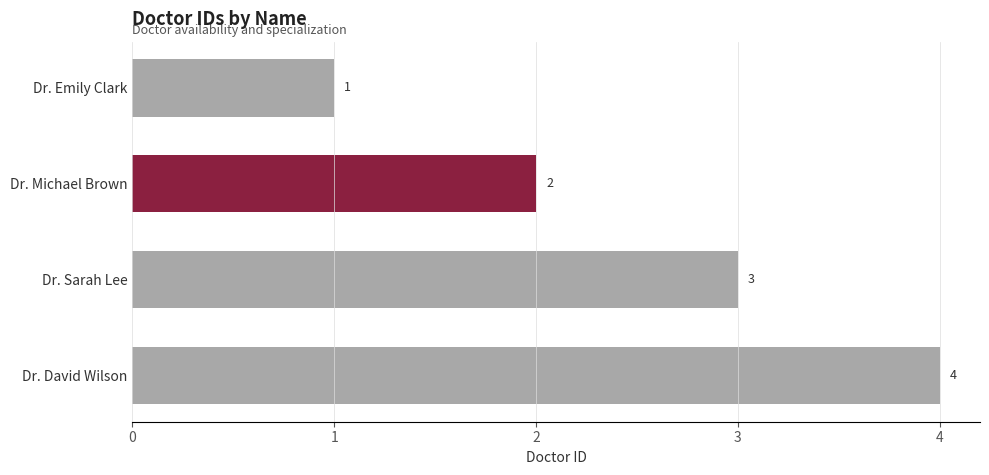

Approximately how many times larger is the value at Dr. David Wilson compared to Dr. Emily Clark?

4.0